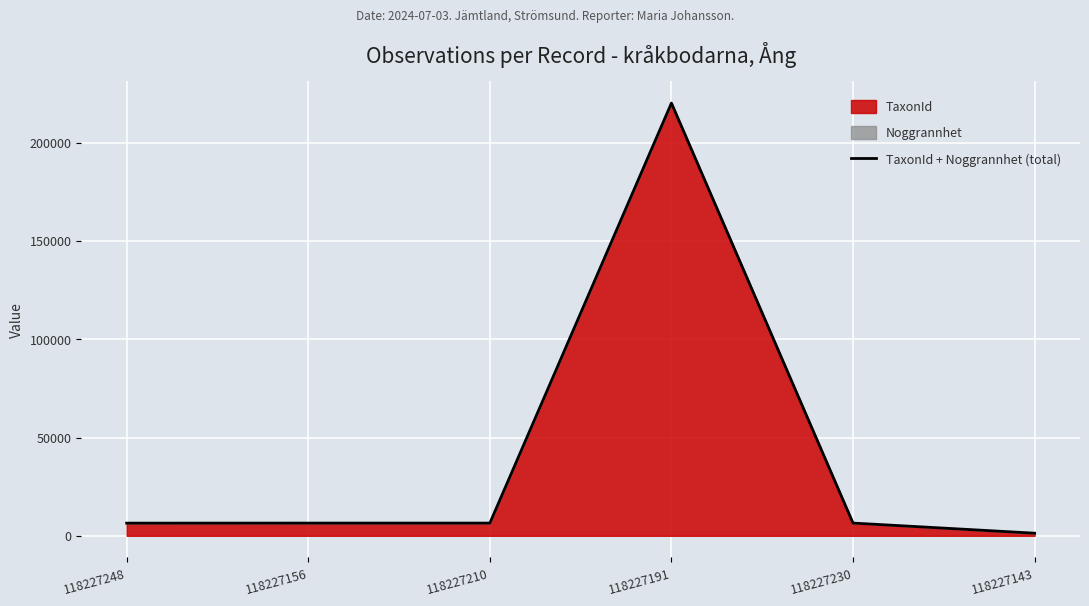

How many lines are shown in the chart?

1